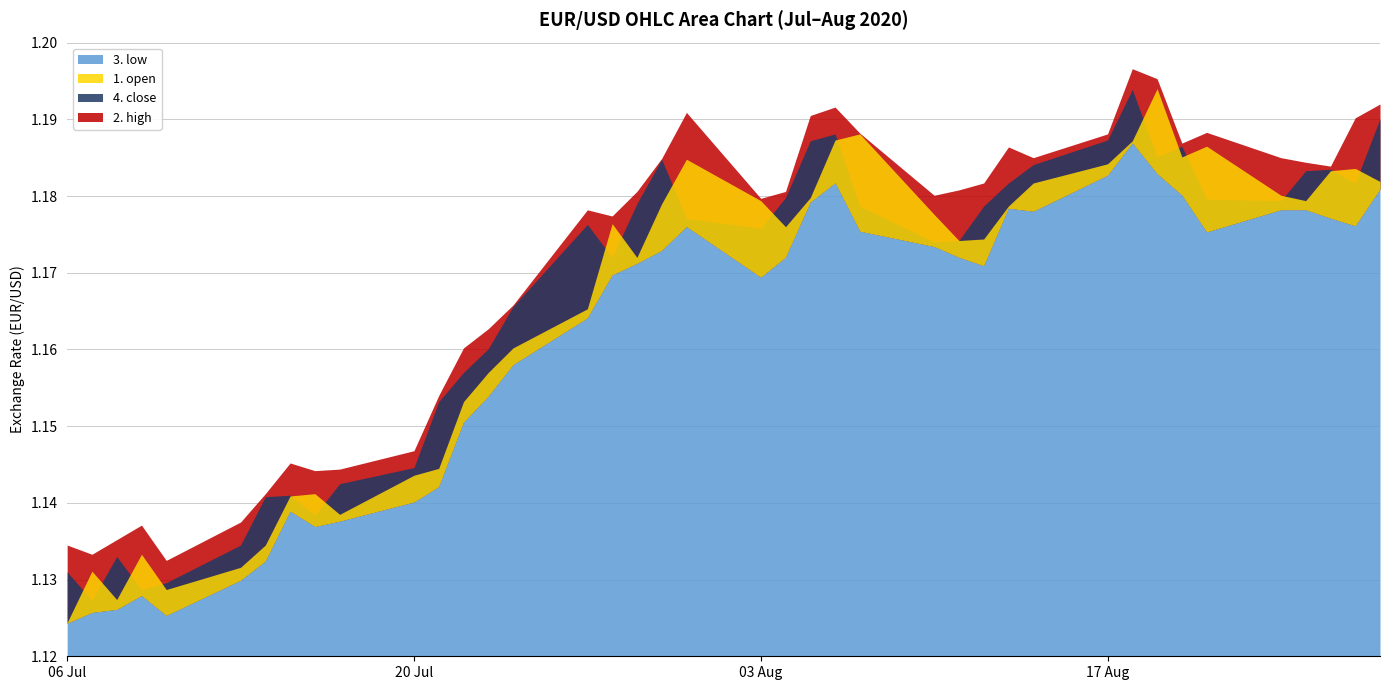

Between 9 and 6, which is larger?

9